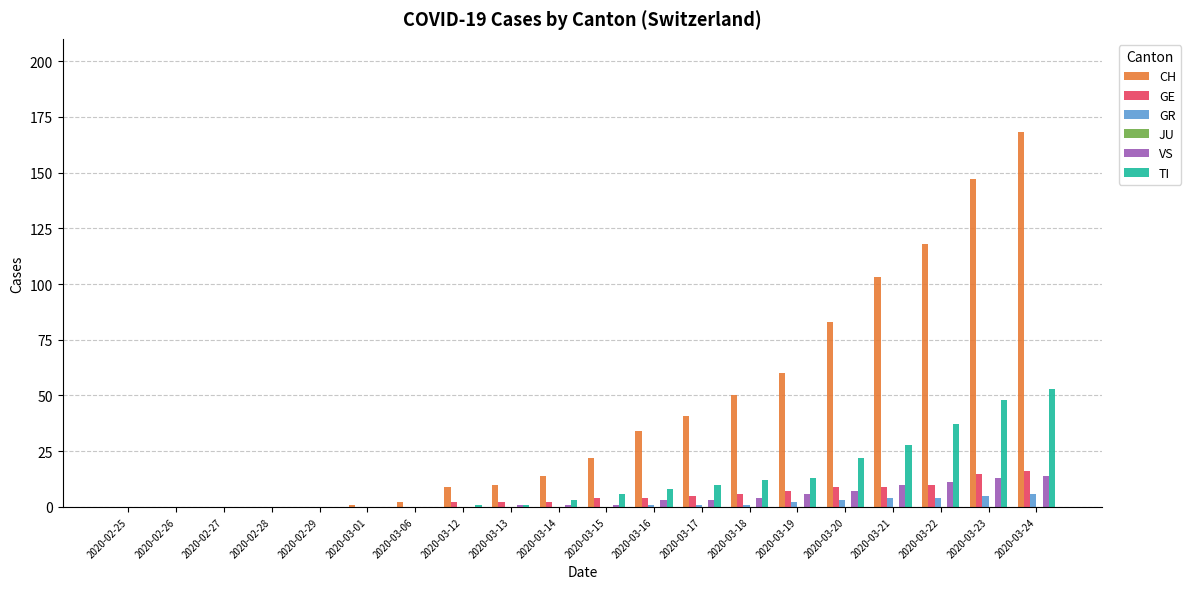

Between 2020-02-28 and 2020-03-24, which series saw the biggest shift?

CH